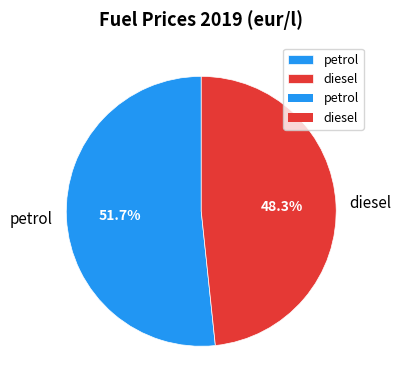

To the nearest percent, what portion does petrol represent?

52%